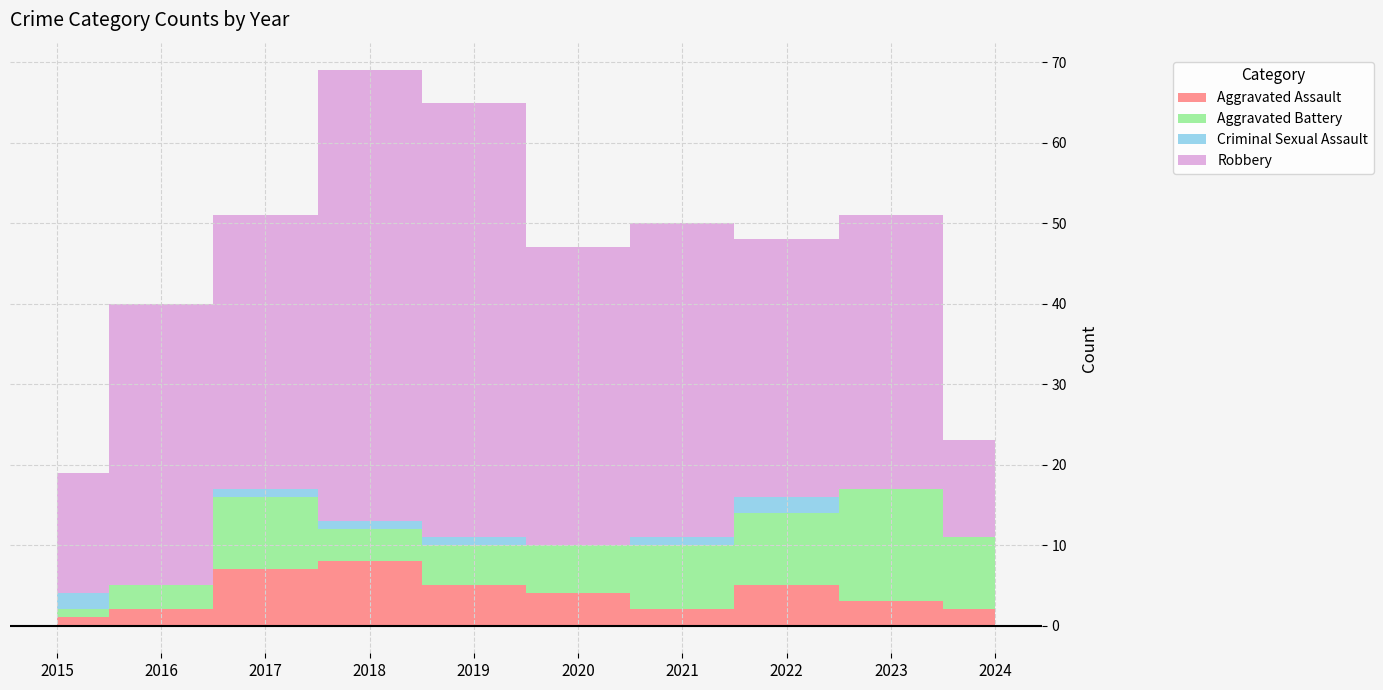

Which series has the widest spread of values?

Robbery